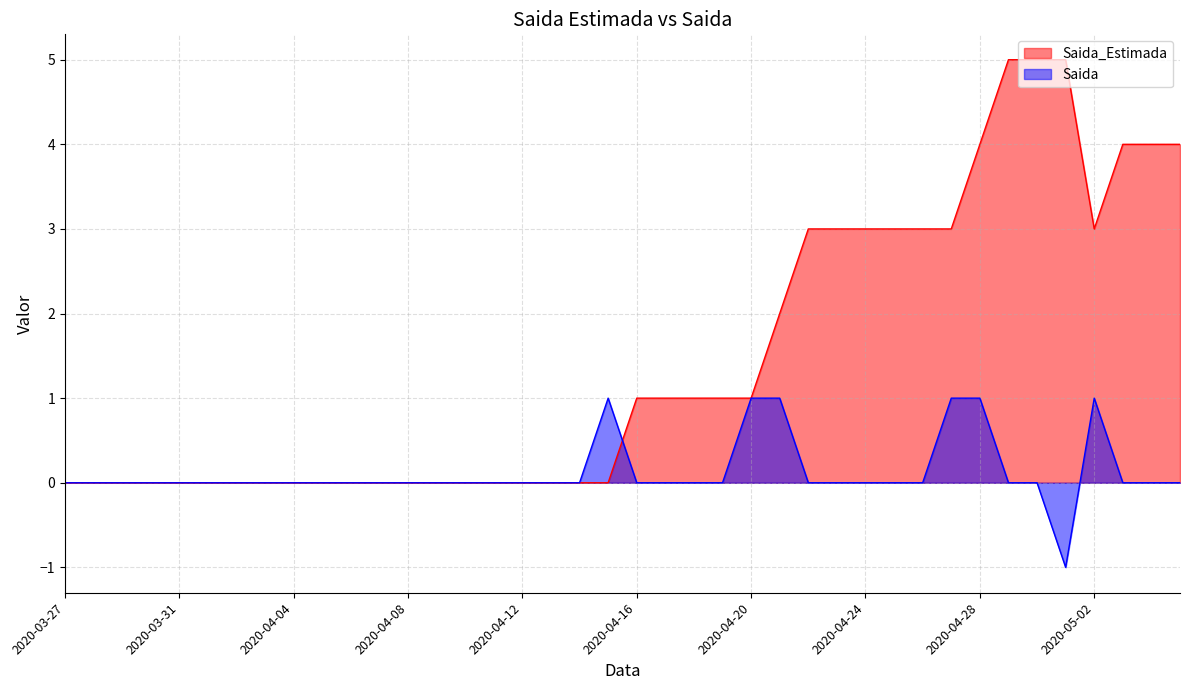

Which series has the largest total across all categories?

Saida_Estimada